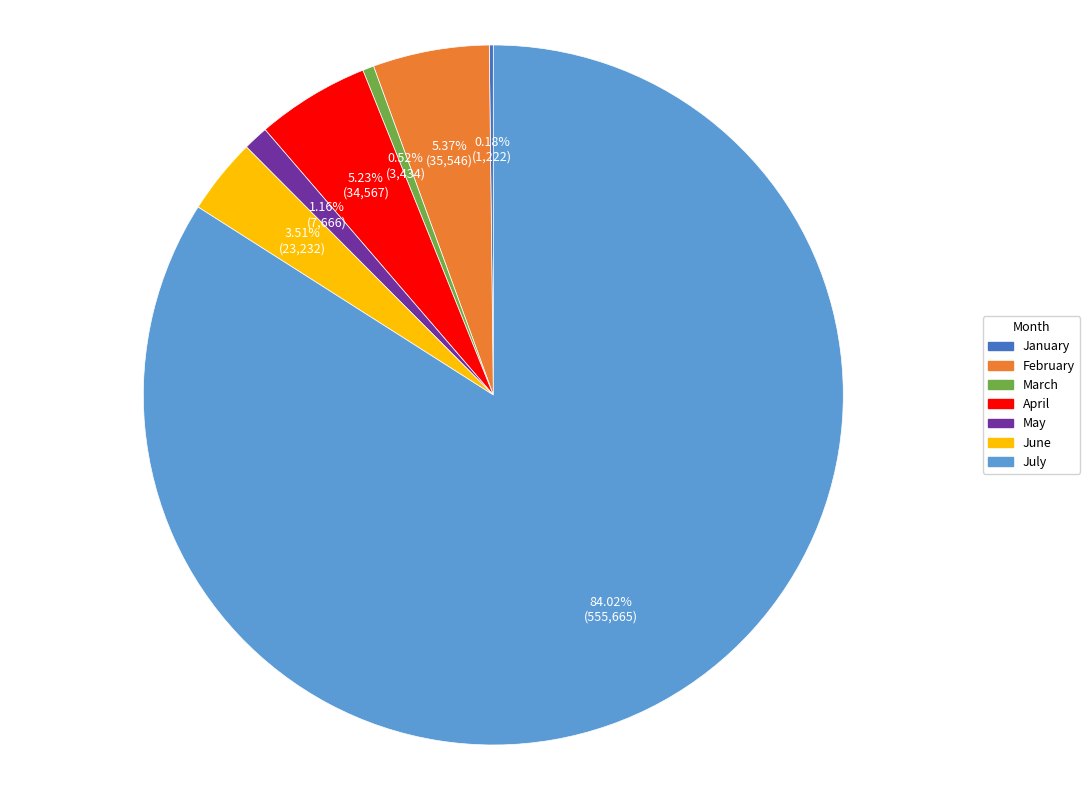

Is it true that May is 1% of the pie?

True